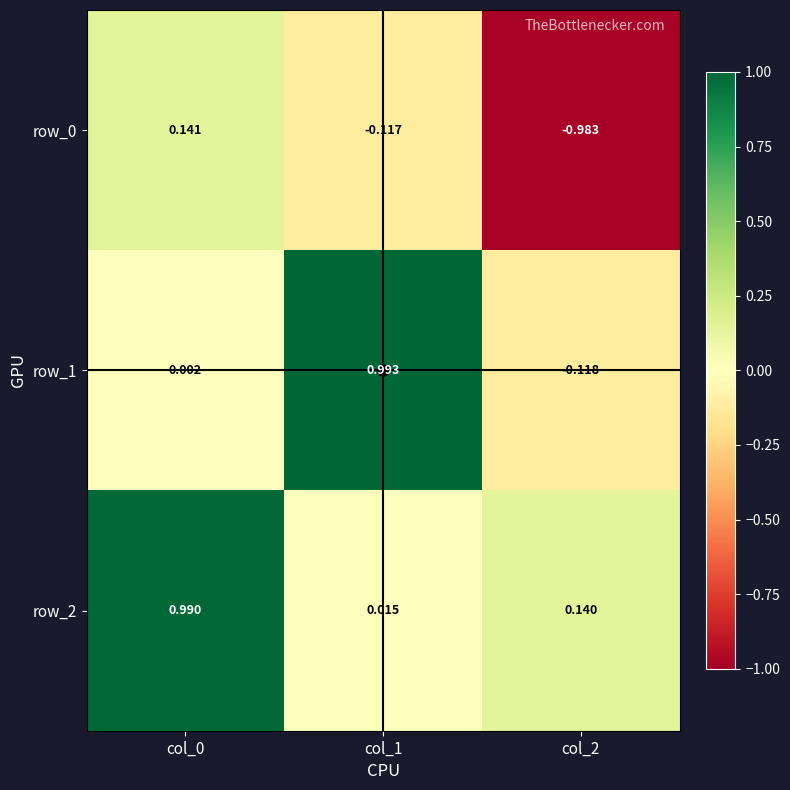

Is the value of row_2 at col_1 greater than the value of row_1 at col_1?

No